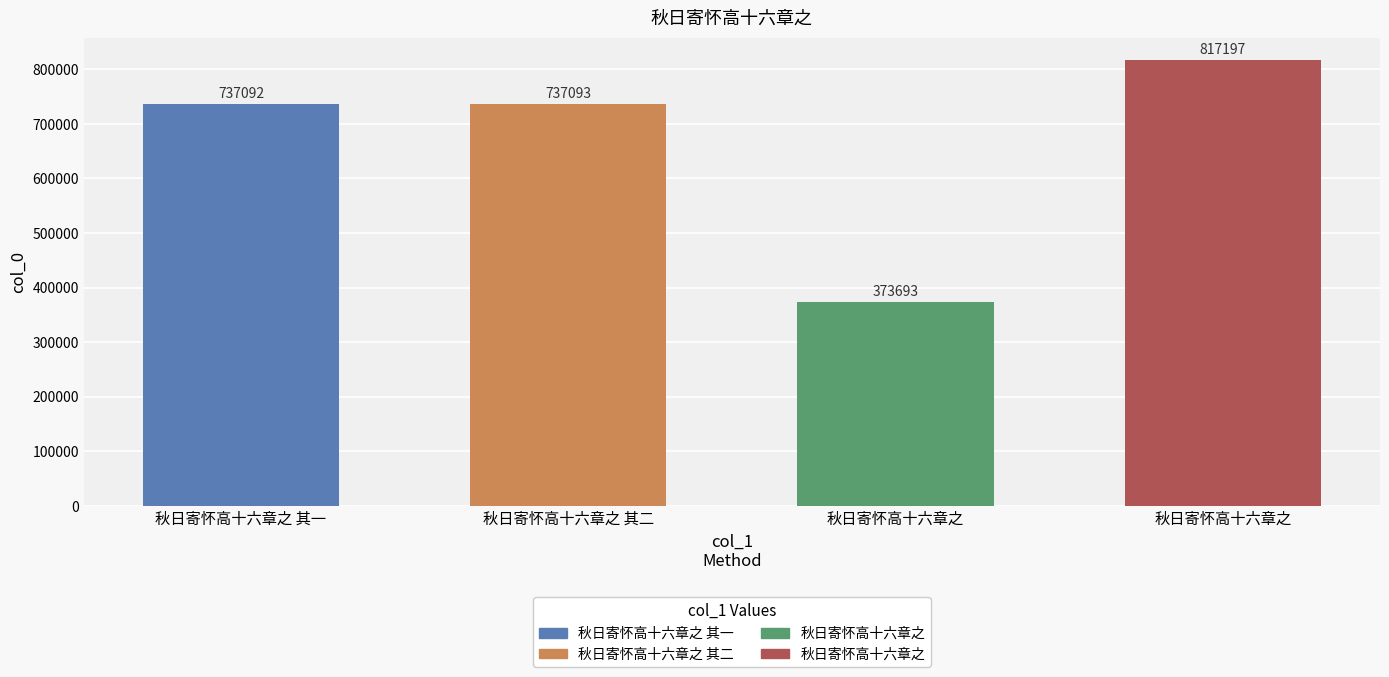

Reading left to right, transcribe all the data shown in this chart.

秋日寄怀高十六章之 其一=737092	秋日寄怀高十六章之 其二=737093	秋日寄怀高十六章之=373693	秋日寄怀高十六章之=817197